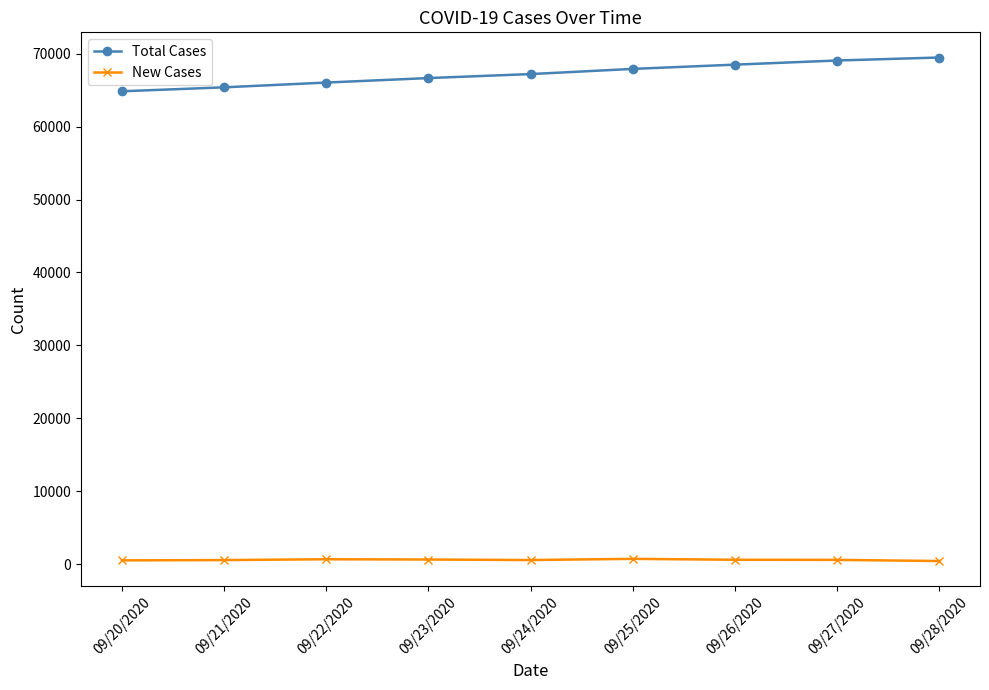

What is the value of the New Cases point at the 5th from the left?

548